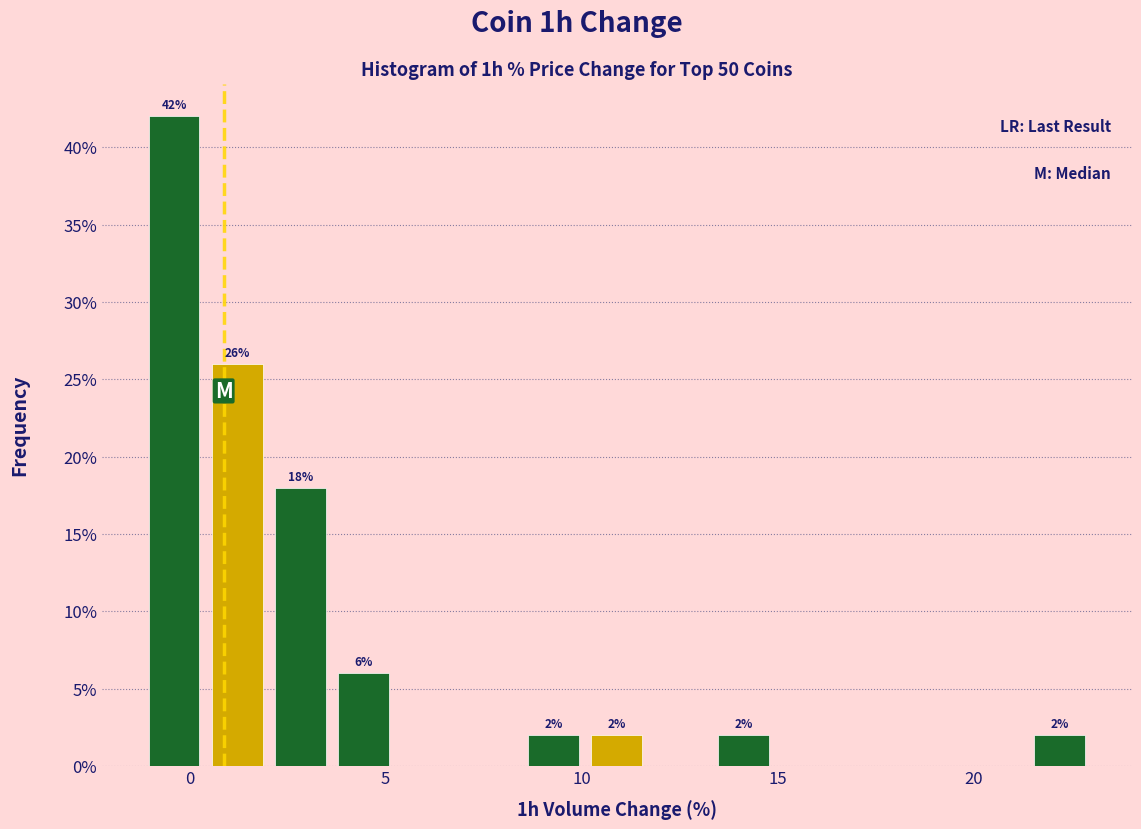

Around what value on the x-axis is the tallest bar? Give the approximate position of its centre, as read against the axis.

-0.5